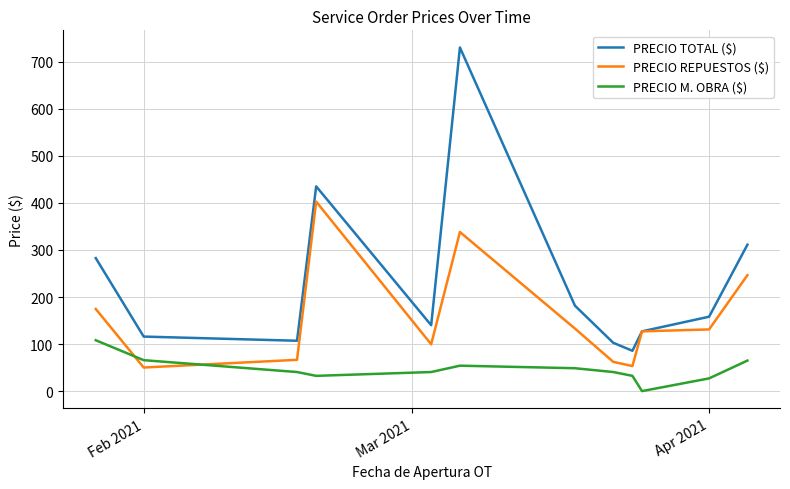

Which series has the largest total across all categories?

PRECIO TOTAL ($)